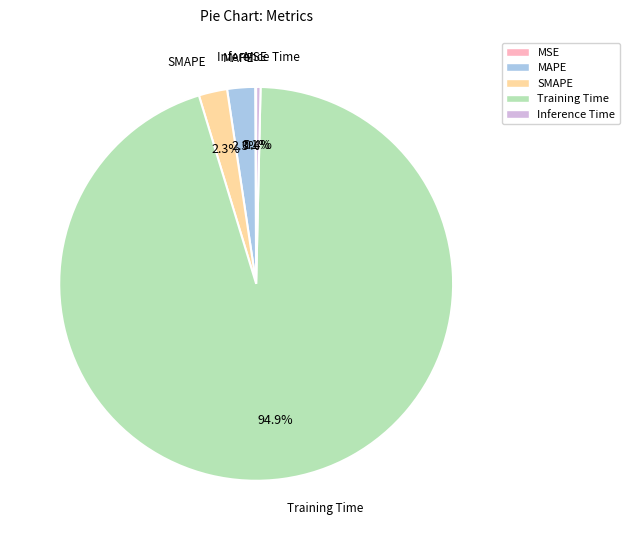

To the nearest percent, what is the difference between the SMAPE and Inference Time slice percentages?

2%